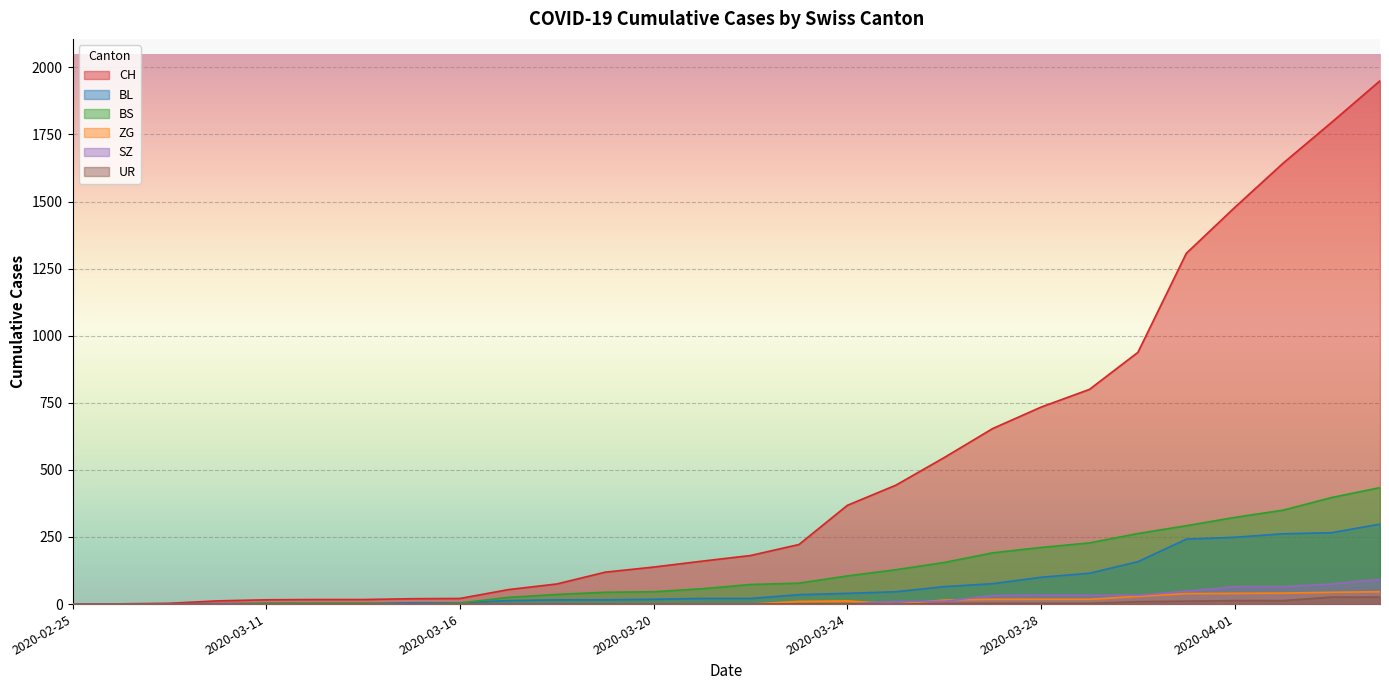

The BS series shows 31 at 2020-03-24. True or false?

False